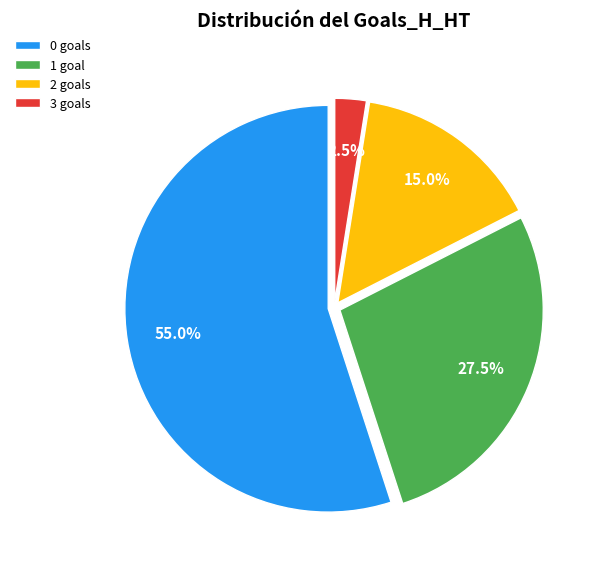

What percentage is NOT represented by 0 goals?

45.0%